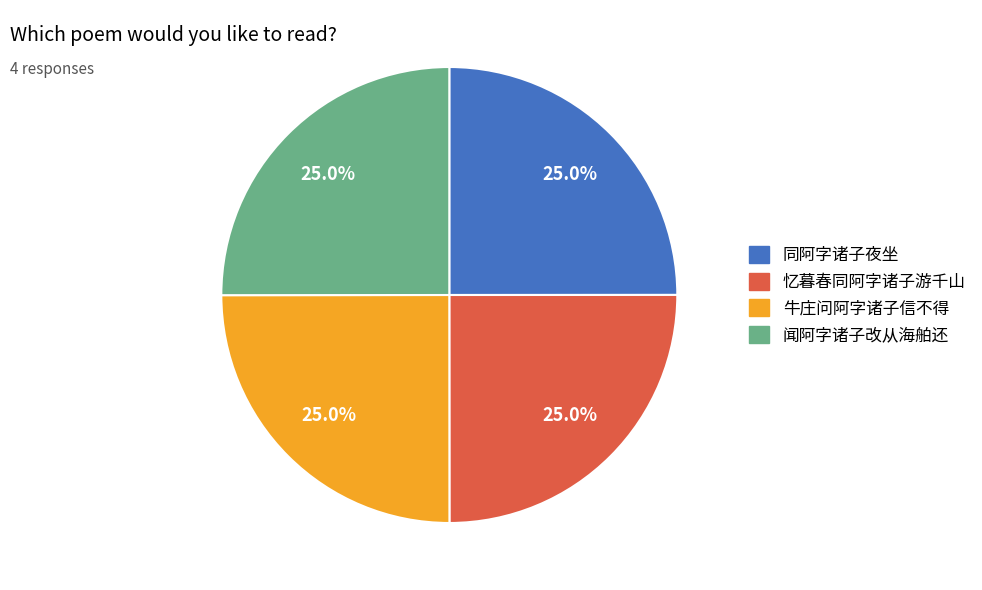

What percentage is the 牛庄问阿字诸子信不得 slice, to the nearest percent?

25%